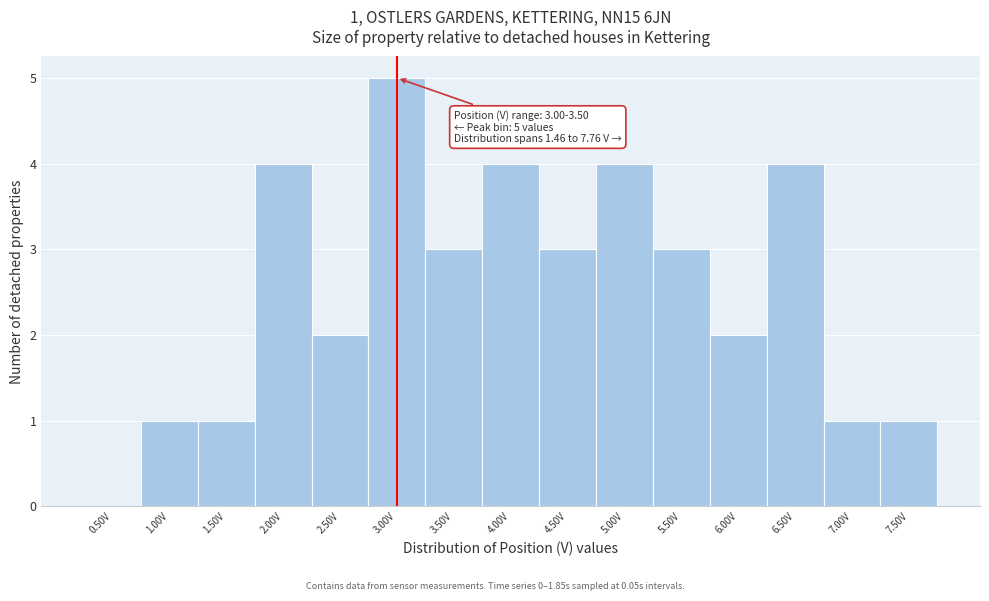

Reading left to right, extract all data points from this chart.

0.50V=0	1.00V=1	1.50V=1	2.00V=4	2.50V=2	3.00V=5	3.50V=3	4.00V=4	4.50V=3	5.00V=4	5.50V=3	6.00V=2	6.50V=4	7.00V=1	7.50V=1